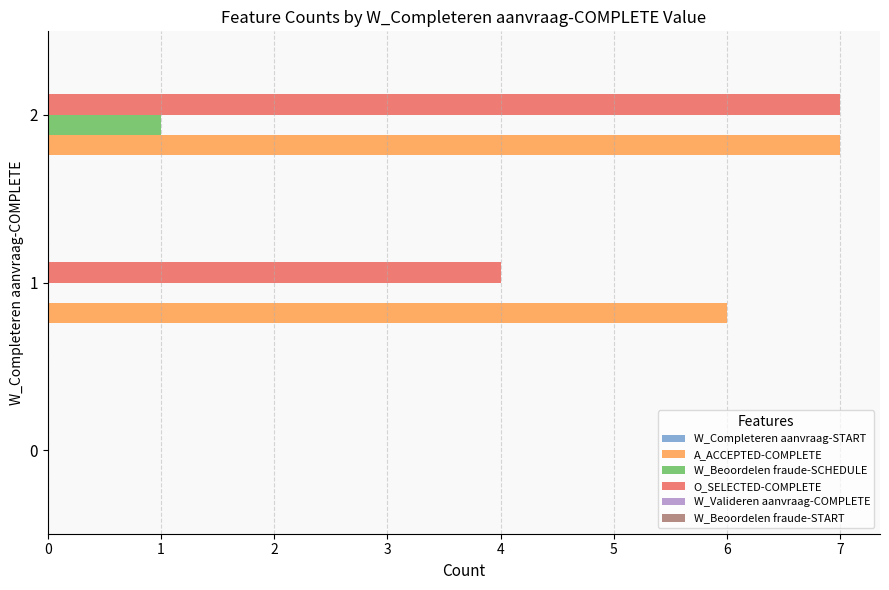

Which series has the largest total across all categories?

A_ACCEPTED-COMPLETE